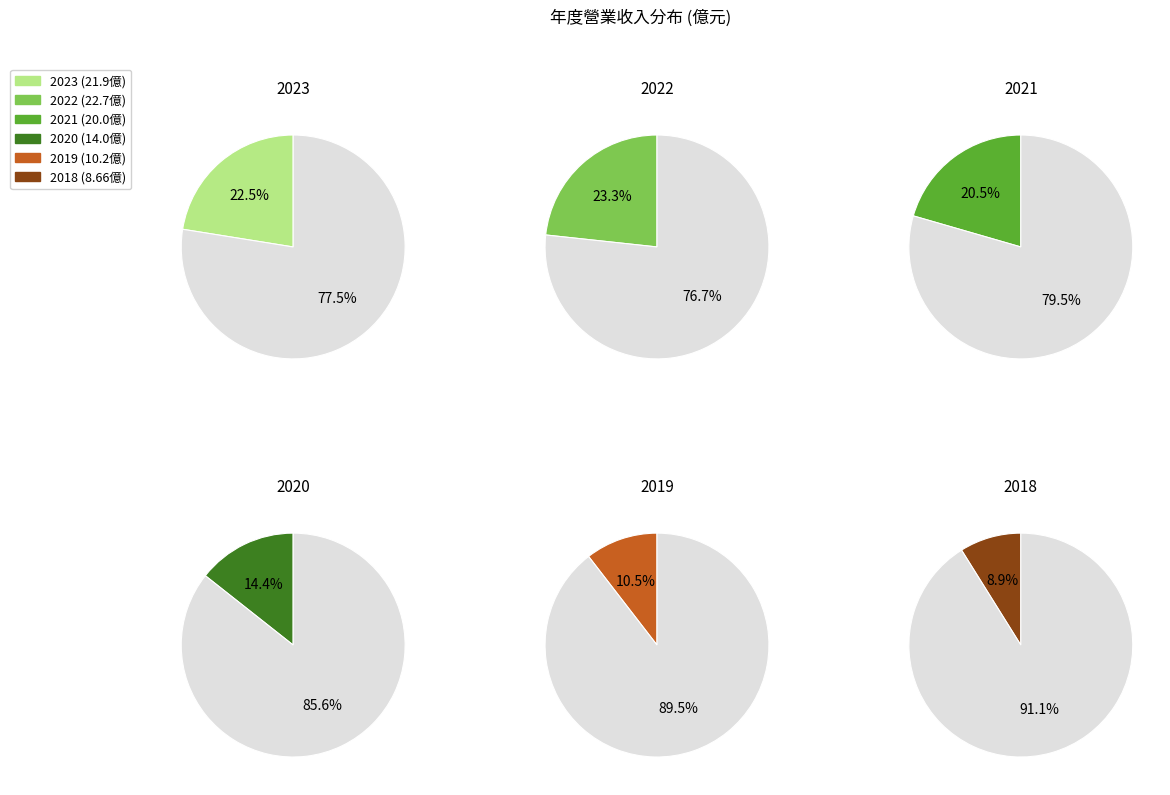

Is there any slice that represents more than half of the pie?

No